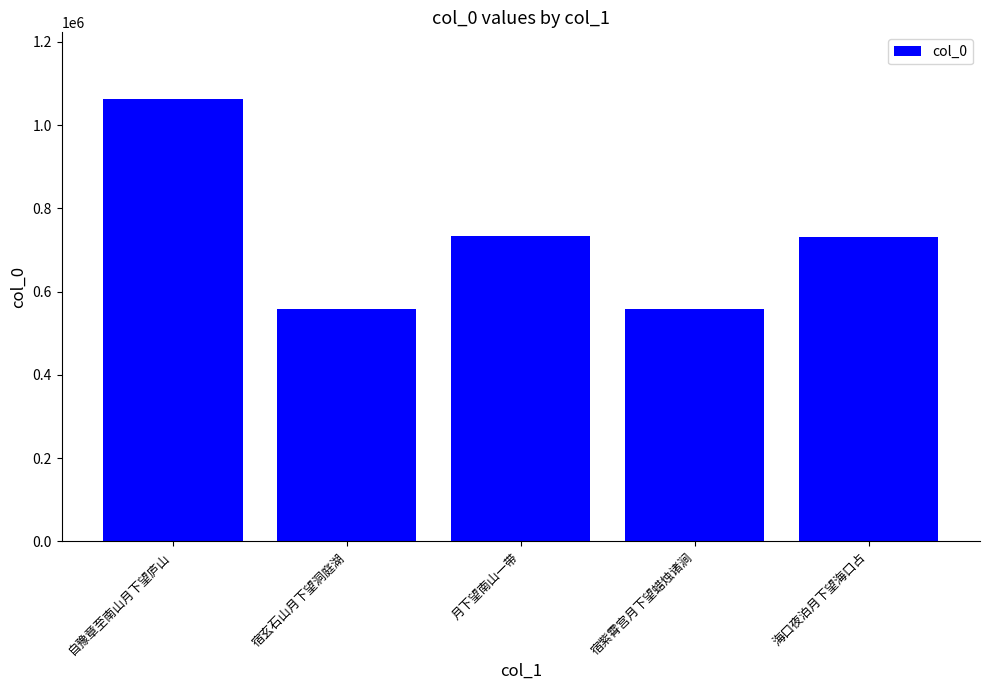

What is the value of the 1st bar from the left?

1063645